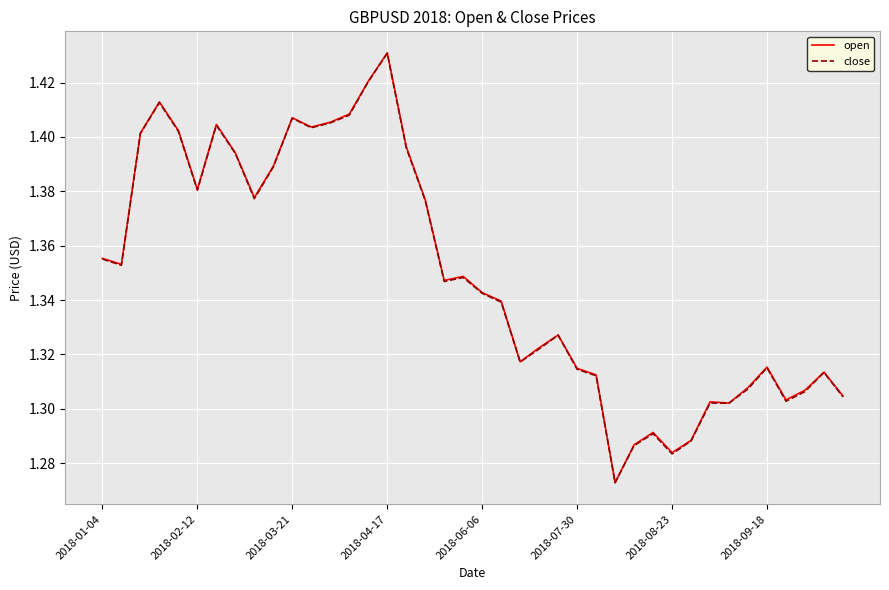

How many close values are between 1 and 2?

40